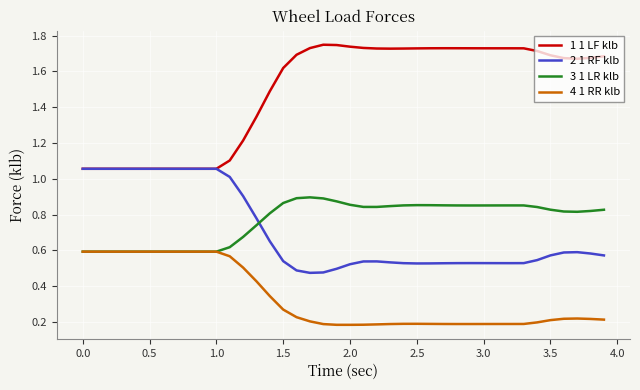

Which series has the largest total across all categories?

1 1 LF klb